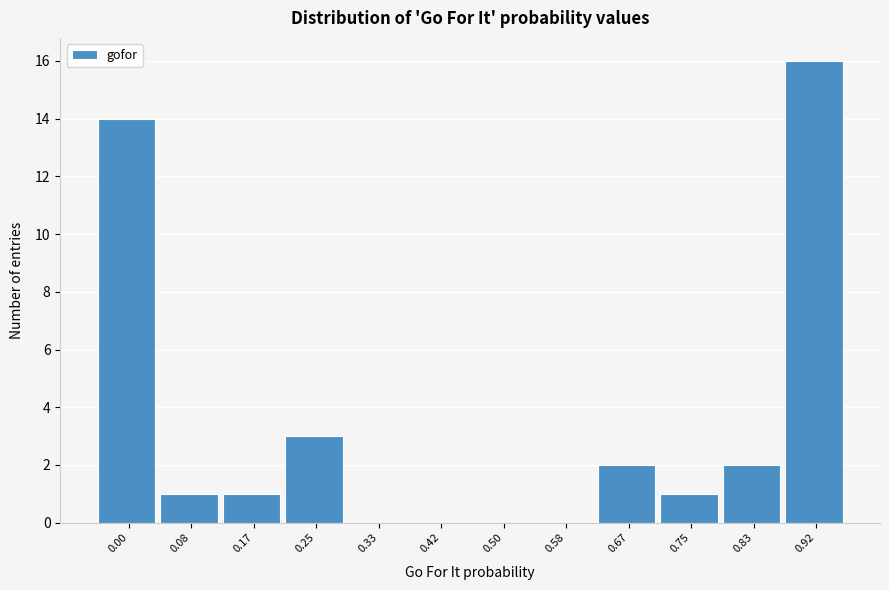

Reading left to right, list all the values displayed in this chart.

0.00=14	0.08=1	0.17=1	0.25=3	0.33=0	0.42=0	0.50=0	0.58=0	0.67=2	0.75=1	0.83=2	0.92=16